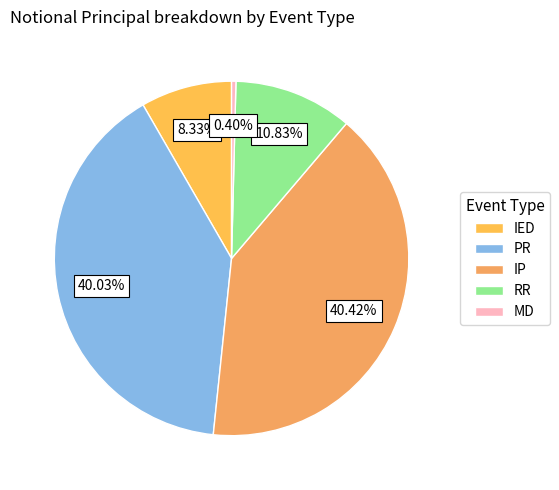

To the nearest percent, what portion does PR represent?

40%